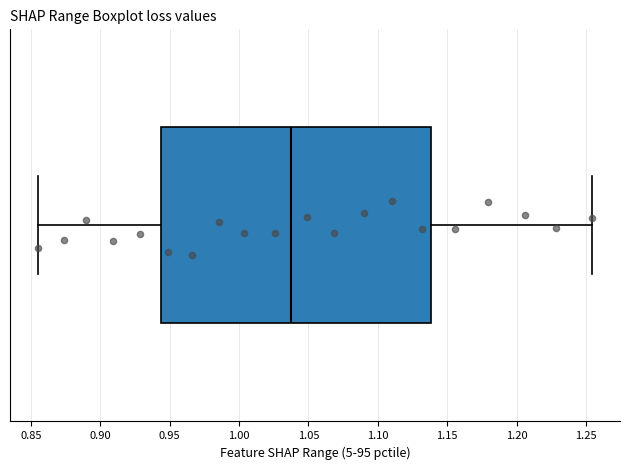

Read this box plot against the x-axis: the position of the median line, the range covered by the box, and the ends of both whiskers. The values are not printed on the chart, so give them approximately, as read against the axis.

median 1.035, box 0.945 to 1.140, whiskers 0.855 to 1.255